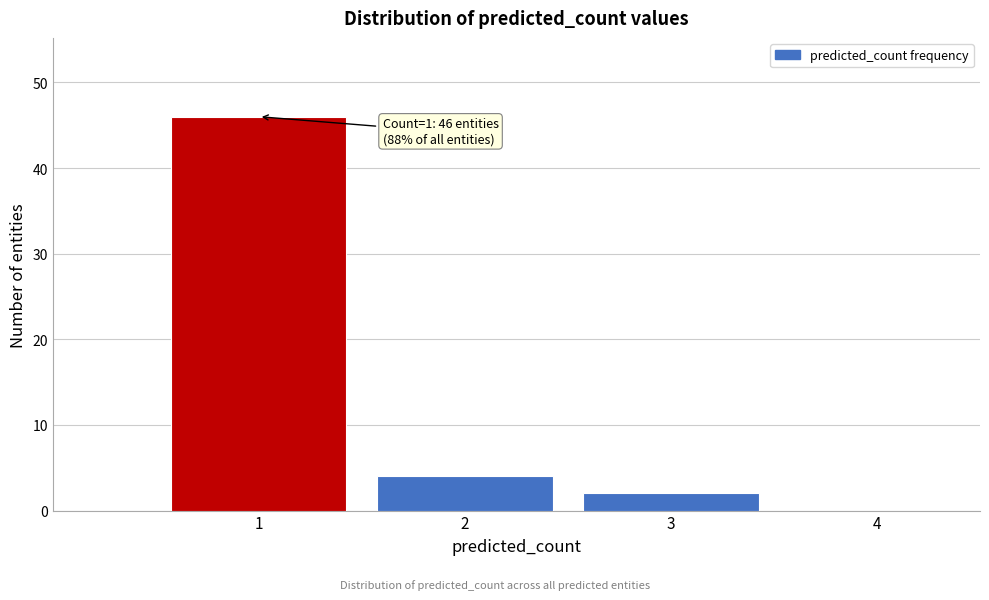

Over which range of the x-axis is the bar tallest?

0.5 to 1.5